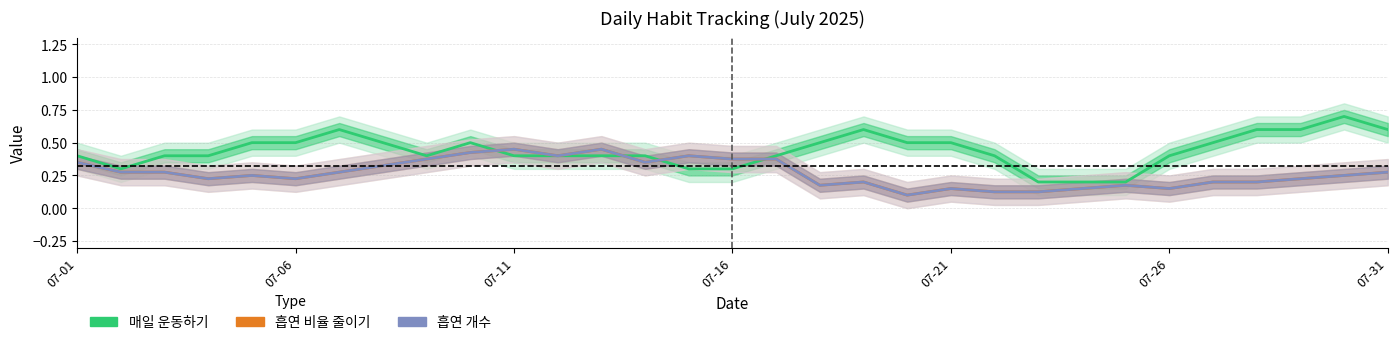

Between 07-11 and 12, which series saw the biggest shift?

흡연 비율 줄이기